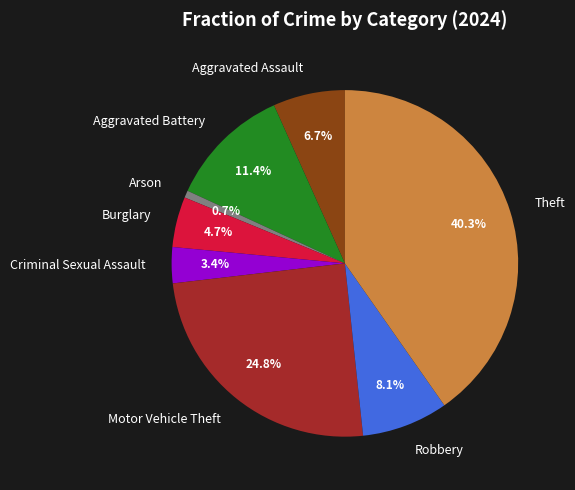

Which slice is the largest?

Theft